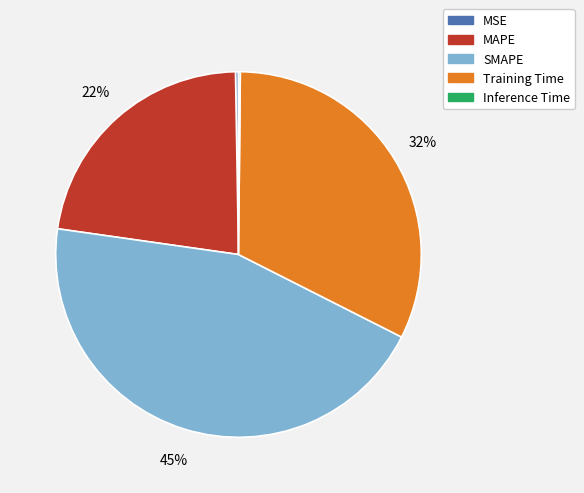

To the nearest percent, what is the combined percentage of MAPE and Training Time?

55%